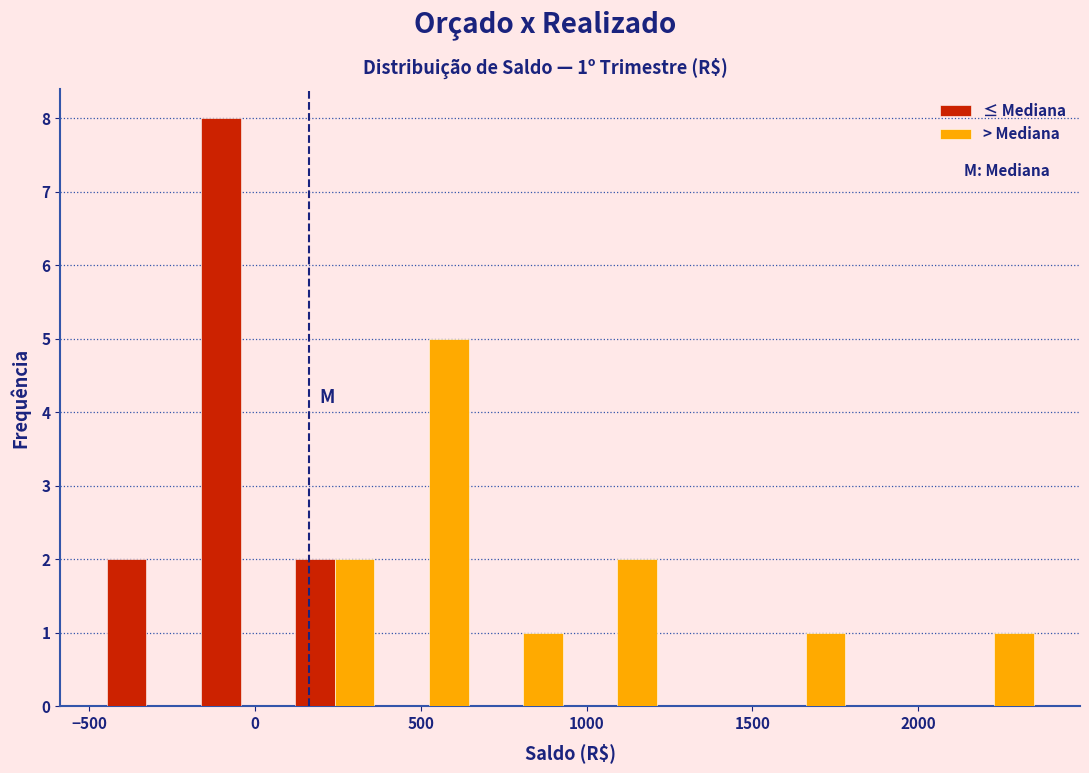

In the ≤ Mediana series, which range on the x-axis has the tallest bar?

-200 to 100